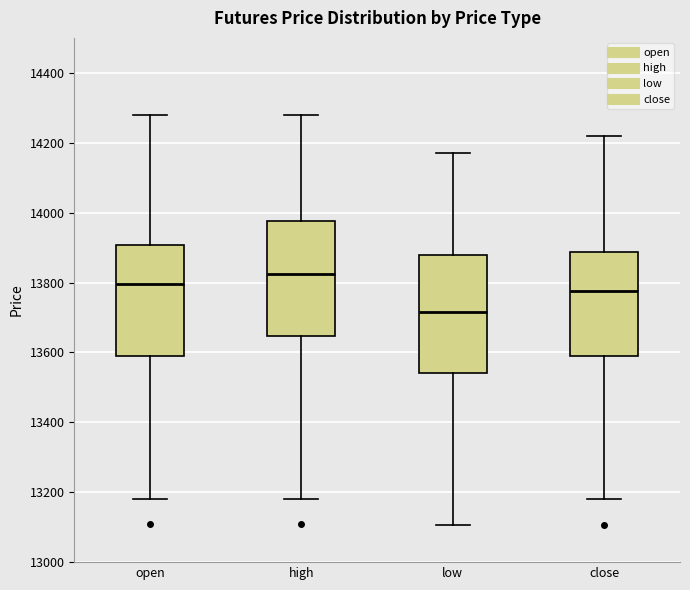

Reading left to right, read every box against the y-axis: the position of its median line, the range the box covers, and the ends of its whiskers. The values are not printed on the chart, so give them approximately, as read against the axis.

open: median 13800, box 13600 to 13900, whiskers 13180 to 14280
high: median 13820, box 13640 to 13980, whiskers 13180 to 14280
low: median 13720, box 13540 to 13880, whiskers 13100 to 14180
close: median 13780, box 13600 to 13880, whiskers 13180 to 14220